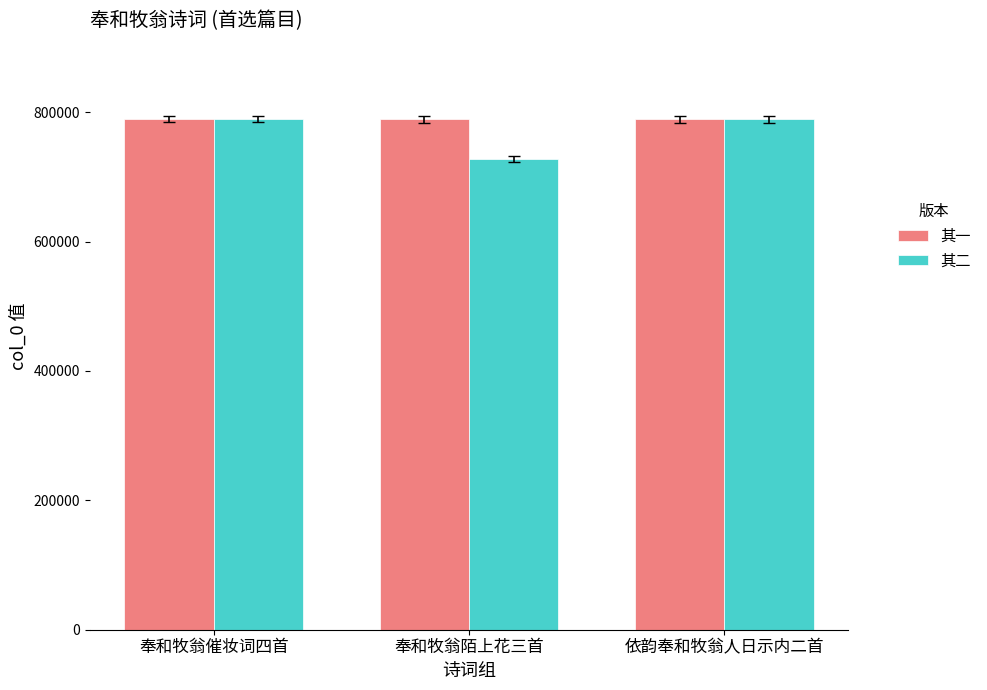

What is the sum of the 其二 values at 奉和牧翁陌上花三首 and 奉和牧翁催妆词四首?

1516845